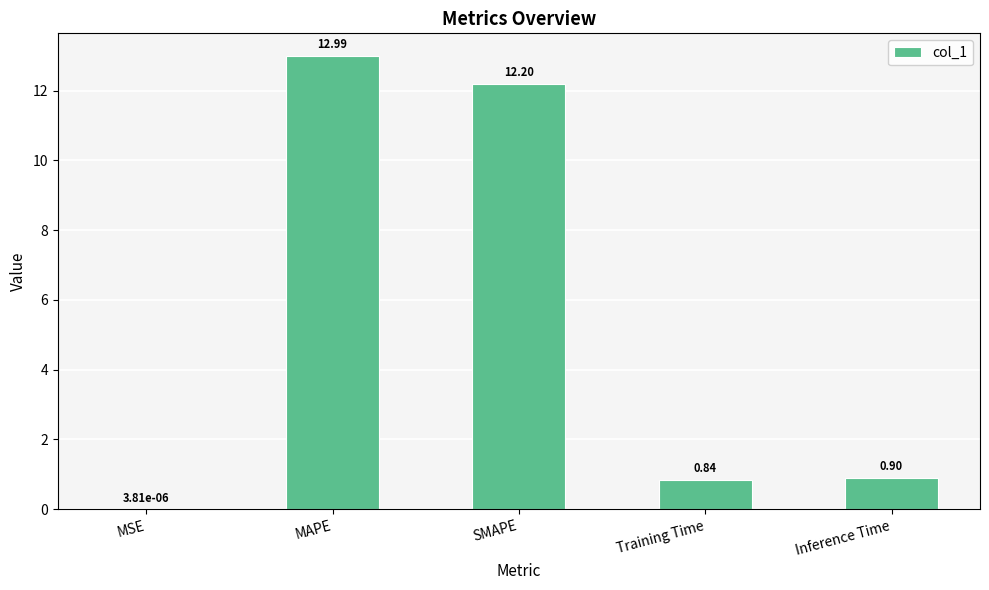

What is the change in value from MSE to Training Time?

+0.8